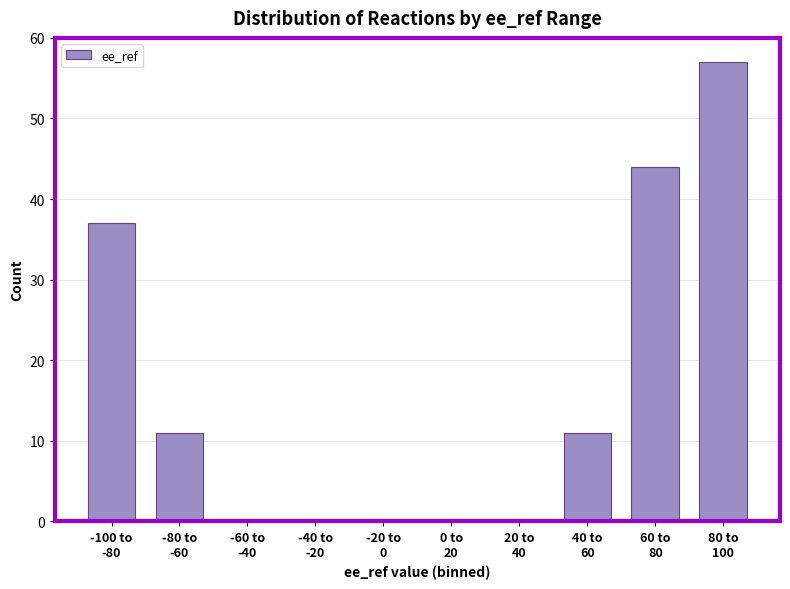

What is the maximum value shown in the chart?

57